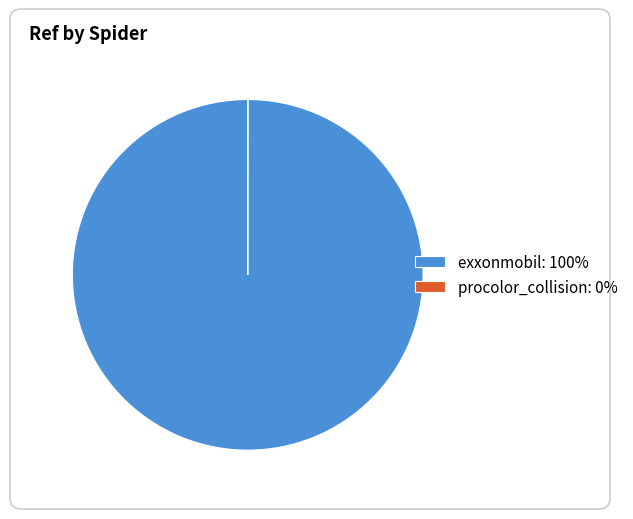

Is exxonmobil: 100% the majority of the pie?

Yes